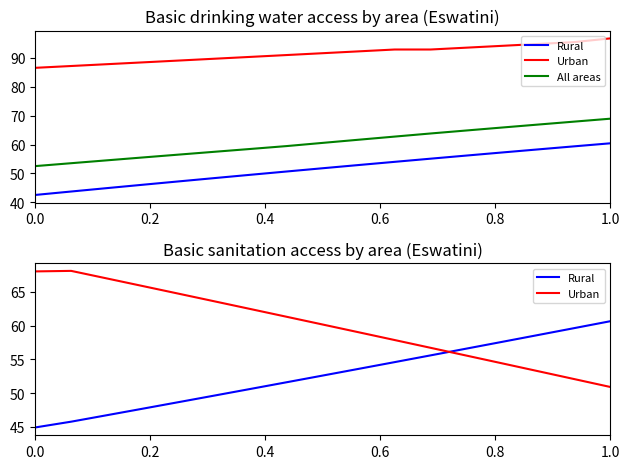

How many data points does each series have?

17